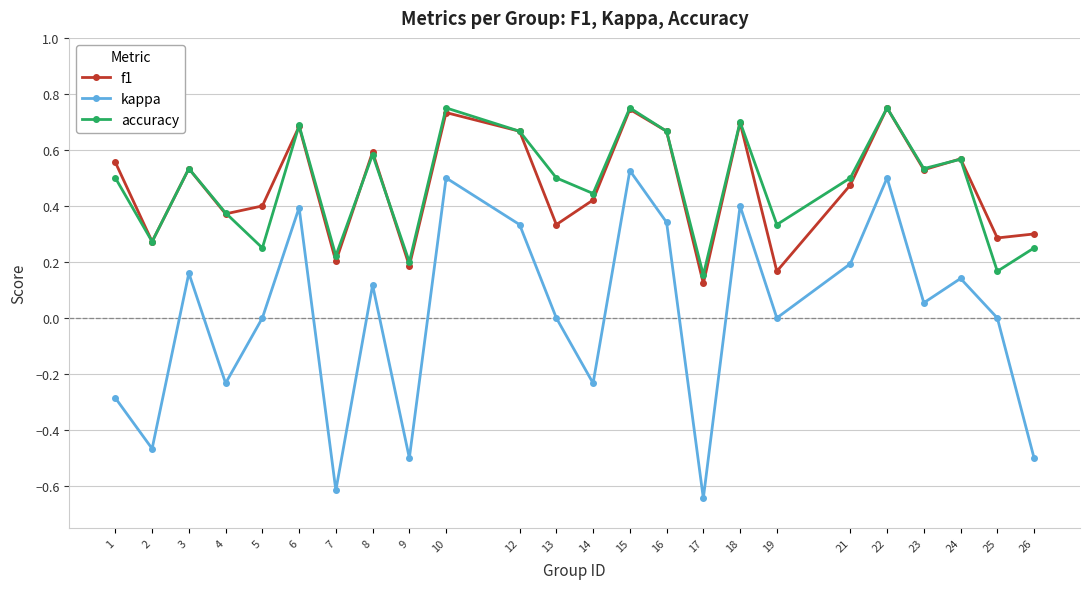

Where is f1 nearest to the value 0?

17